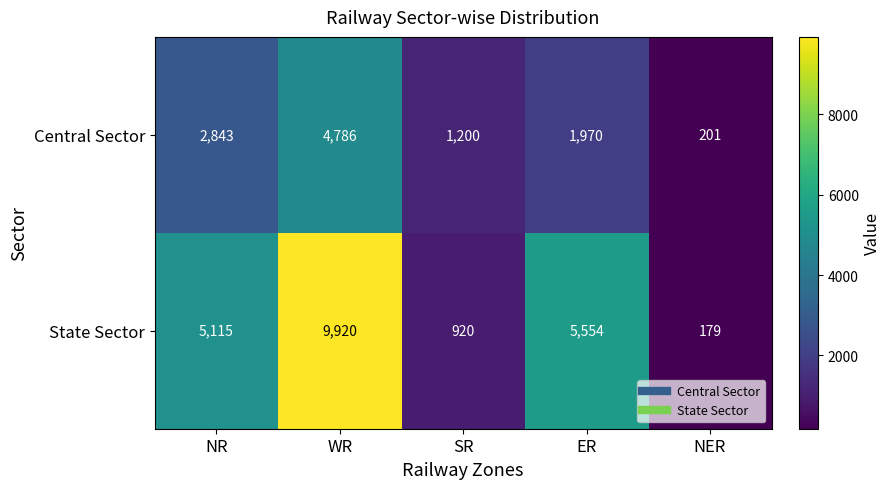

The value of State Sector at NER is 179. True or false?

True